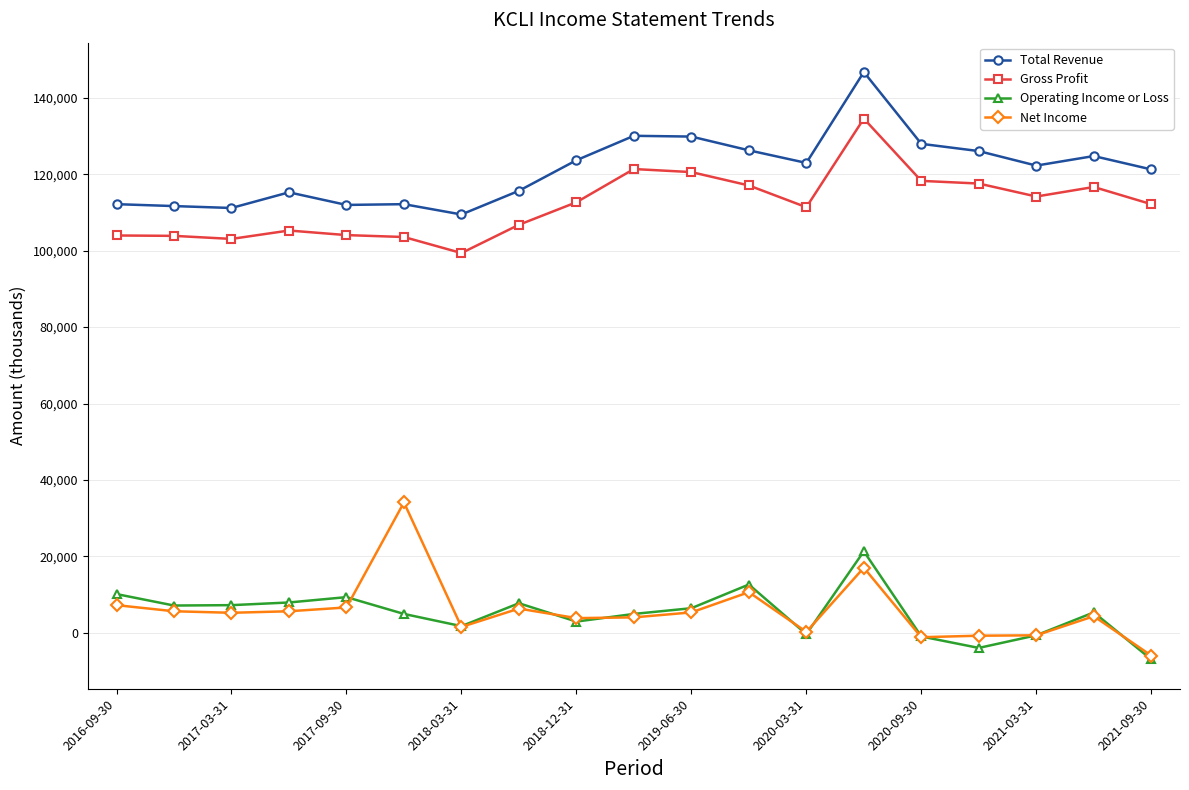

List the series in order of their peak value, highest first.

Total Revenue, Gross Profit, Net Income, Operating Income or Loss